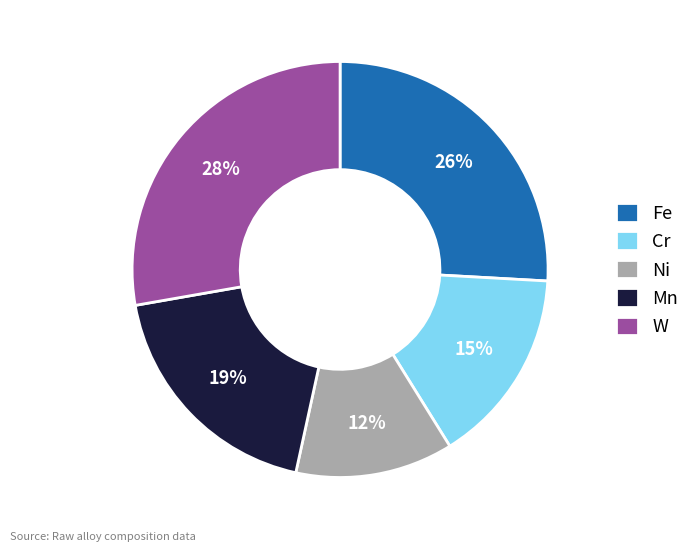

How many segments does this pie chart have?

5